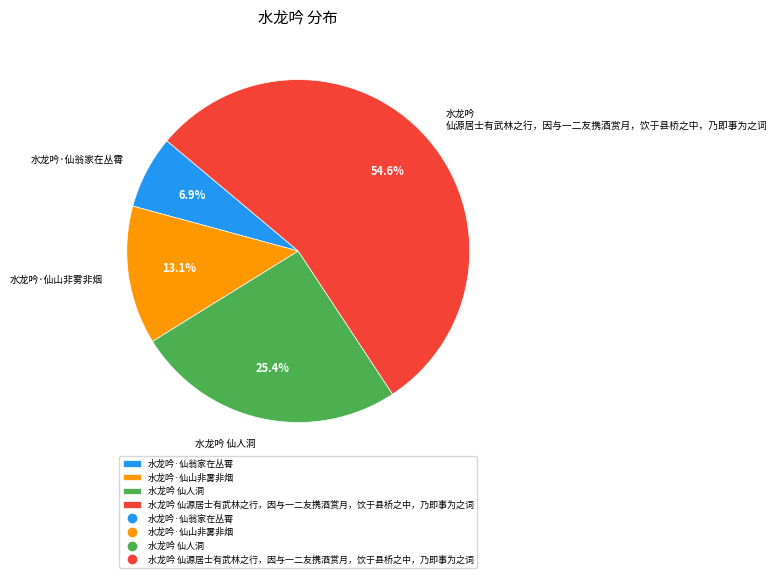

Does 水龙吟 仙源居士有武林之行，因与一二友携酒赏月，饮于县桥之中，乃即事为之词 account for over 50% of the chart?

Yes